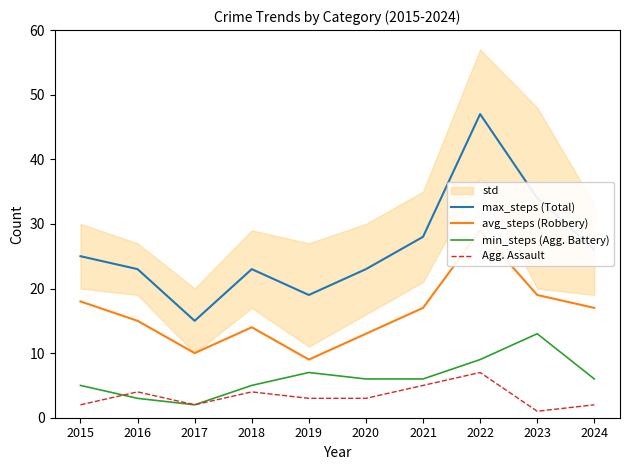

True or false: avg_steps (Robbery) and max_steps (Total) cross at least once.

False